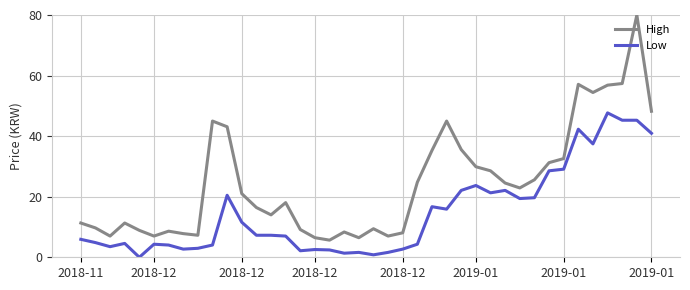

Does the chart have visible grid lines?

Yes